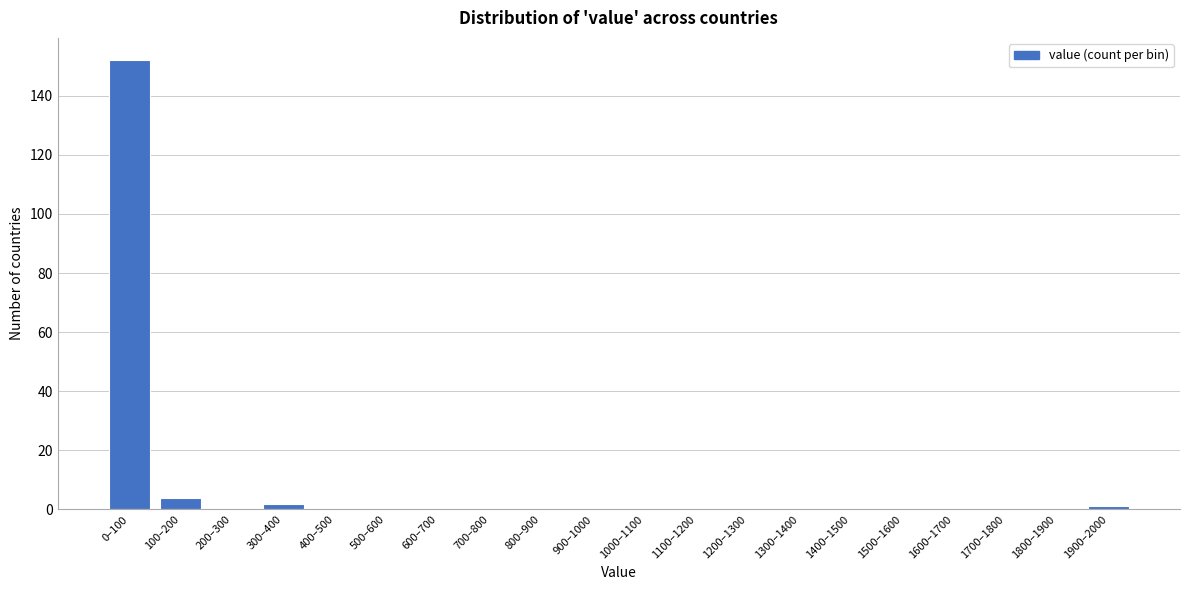

Reading left to right, transcribe all the data shown in this chart.

0–100=152	100–200=4	200–300=0	300–400=2	400–500=0	500–600=0	600–700=0	700–800=0	800–900=0	900–1000=0	1000–1100=0	1100–1200=0	1200–1300=0	1300–1400=0	1400–1500=0	1500–1600=0	1600–1700=0	1700–1800=0	1800–1900=0	1900–2000=1